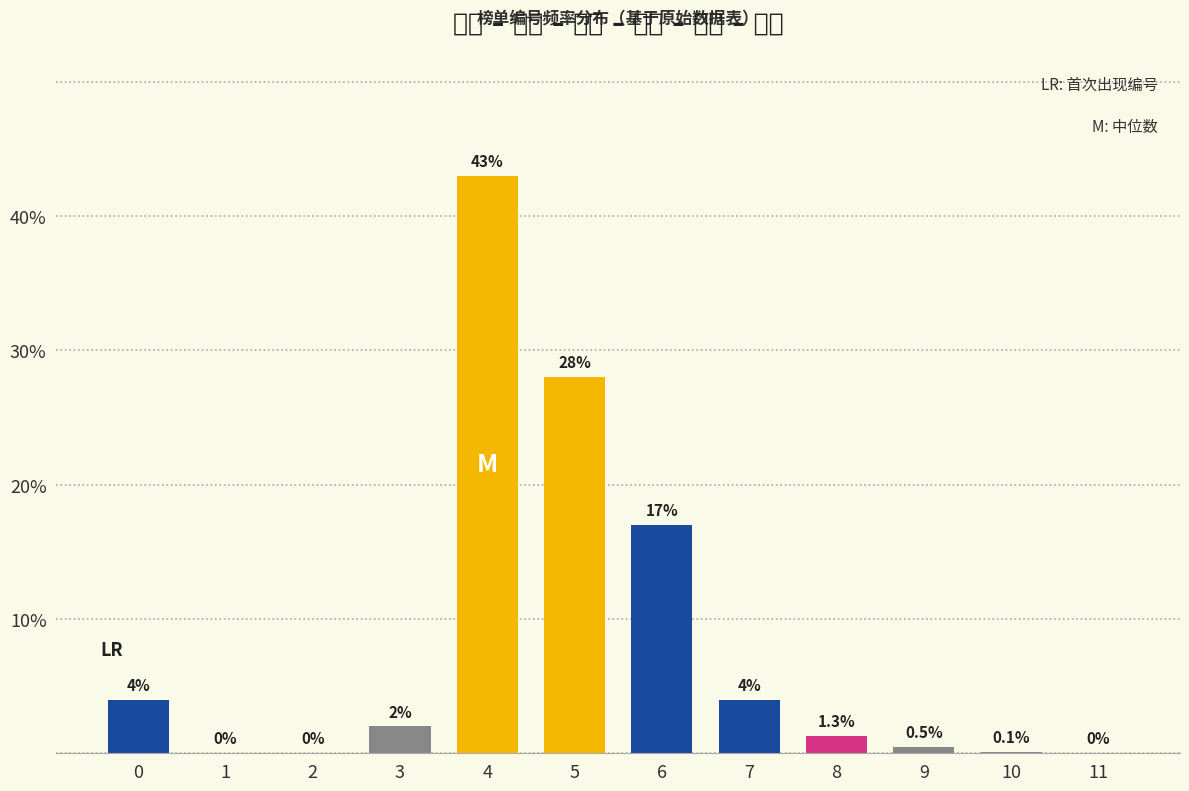

Reading left to right, extract all data points from this chart.

0=4.0	1=0.0	2=0.0	3=2.0	4=43.0	5=28.0	6=17.0	7=4.0	8=1.3	9=0.5	10=0.1	11=0.0